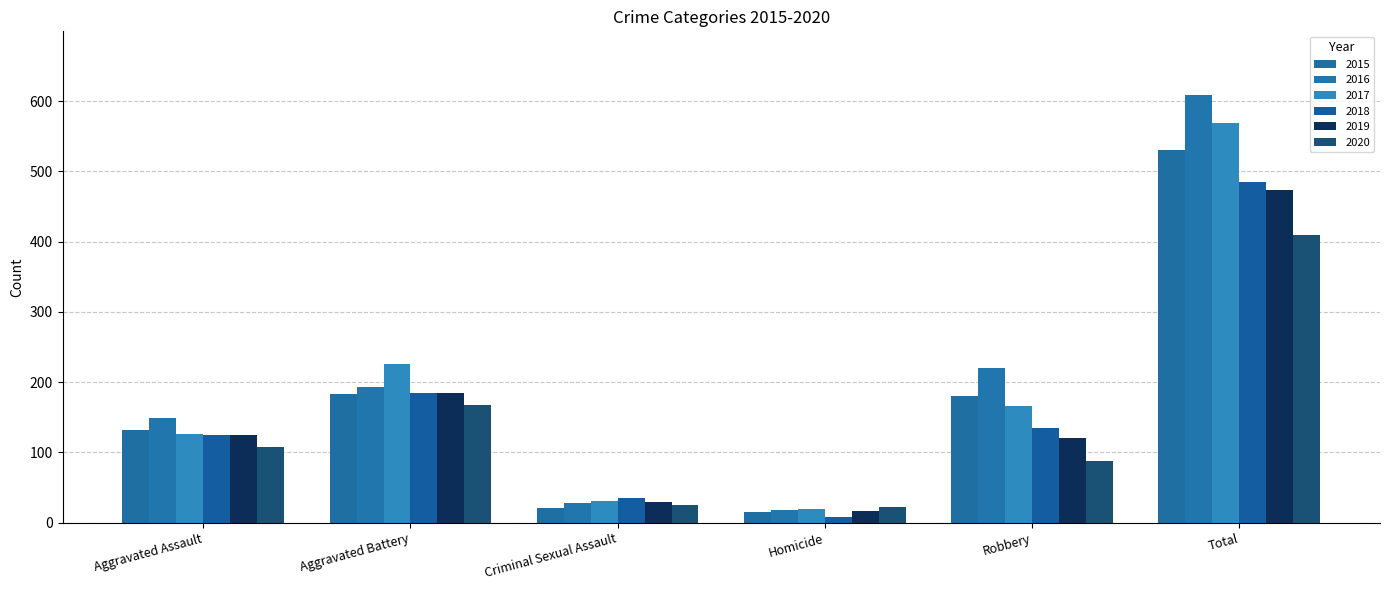

How many bars are there in total?

36